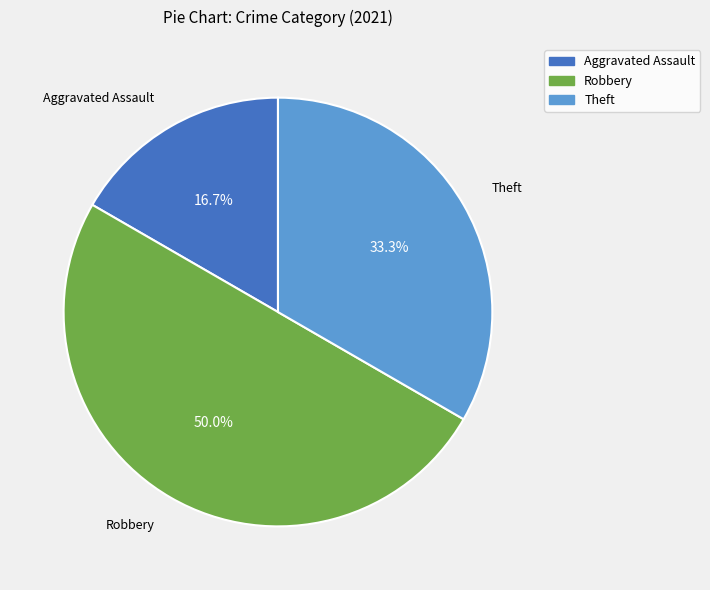

Count the number of slices in the pie.

3